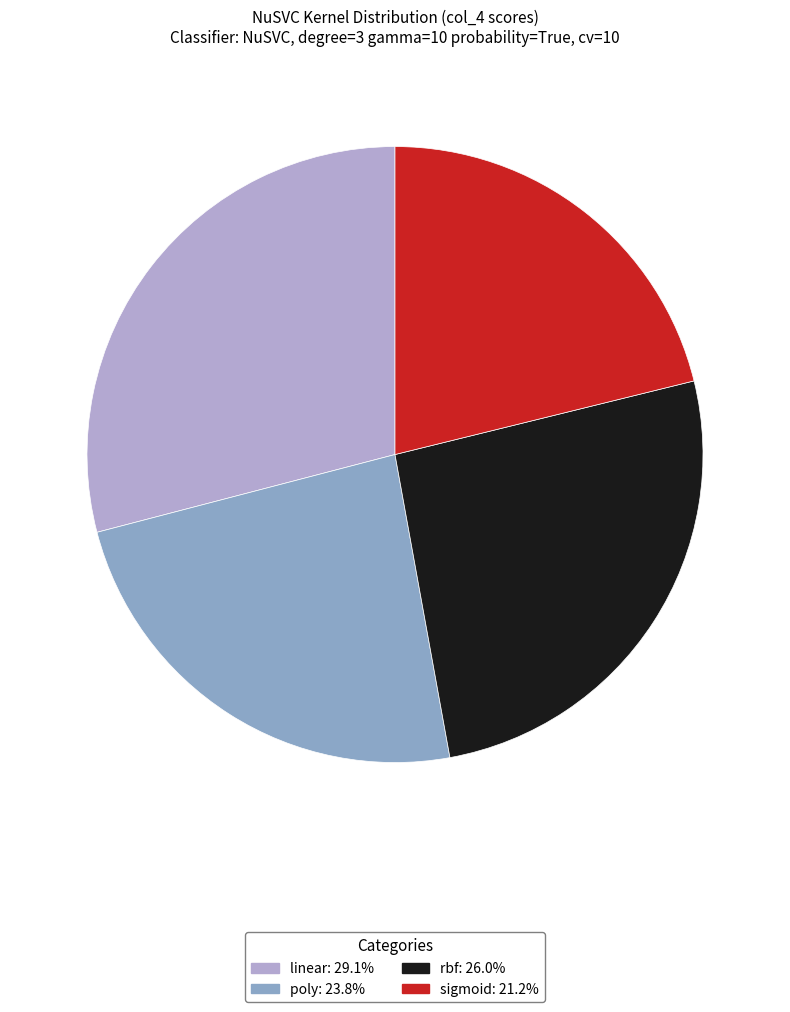

Which slice is the smallest?

sigmoid